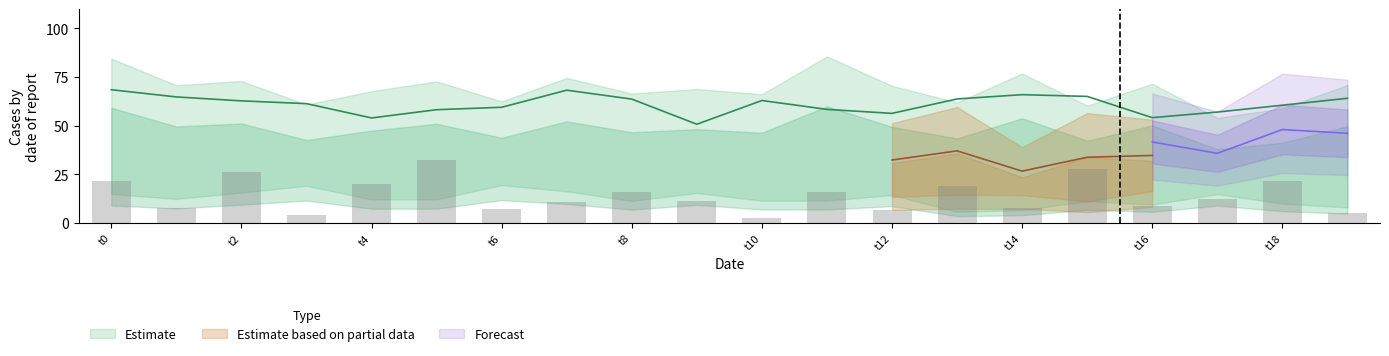

Are the bars horizontal?

No